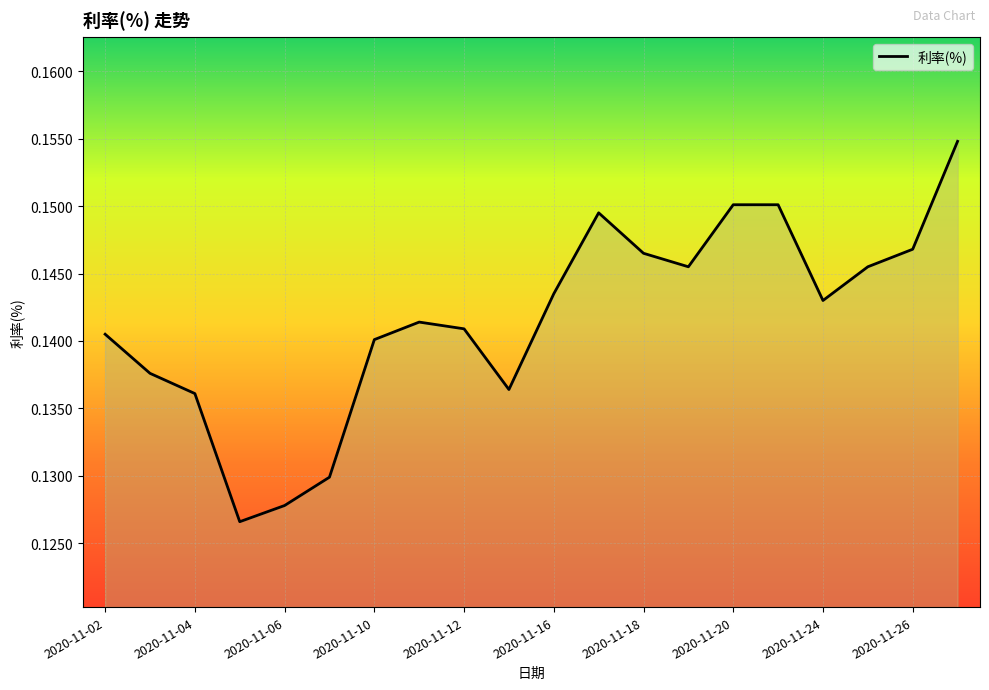

The chart shows a value of 0.1 at 2020-11-20. True or false?

False